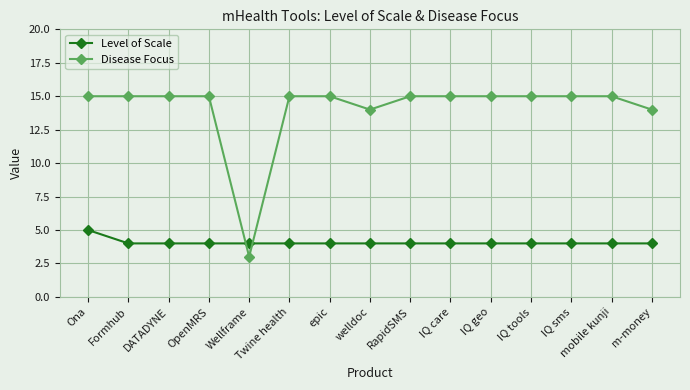

What is the spread (max minus min) of values at Wellframe?

1